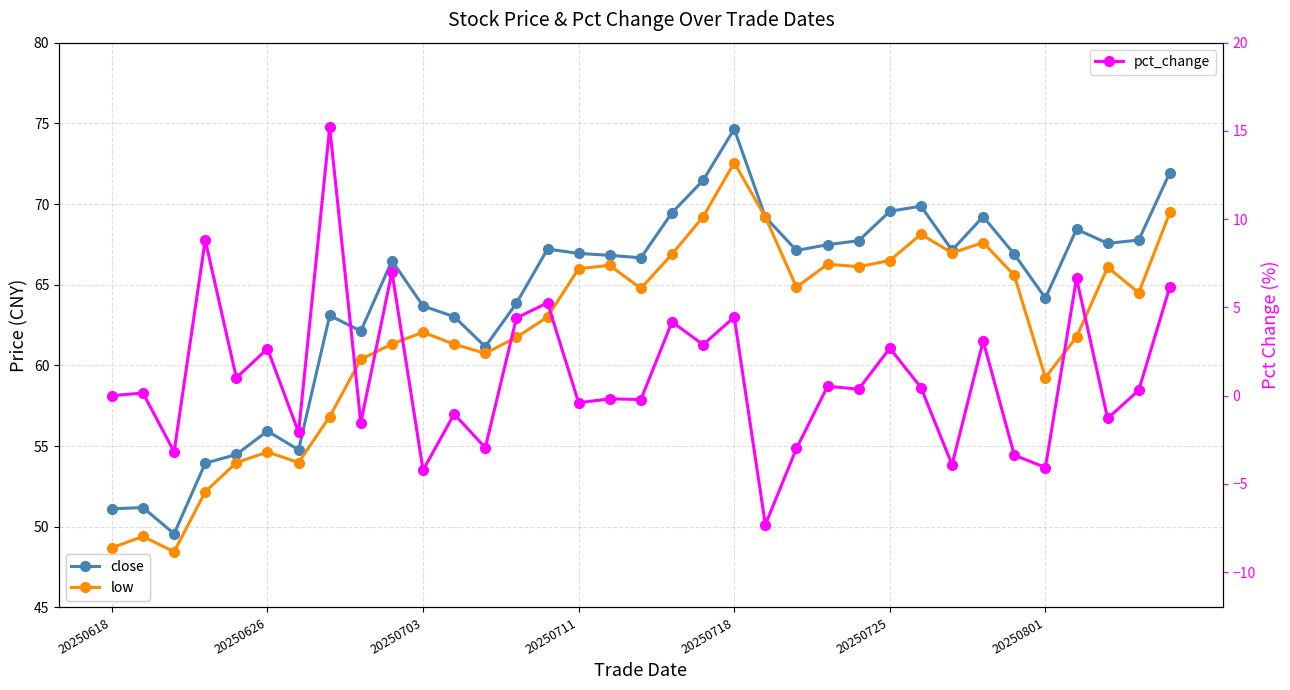

What is the difference between the low values at 11 and 29?

4.3